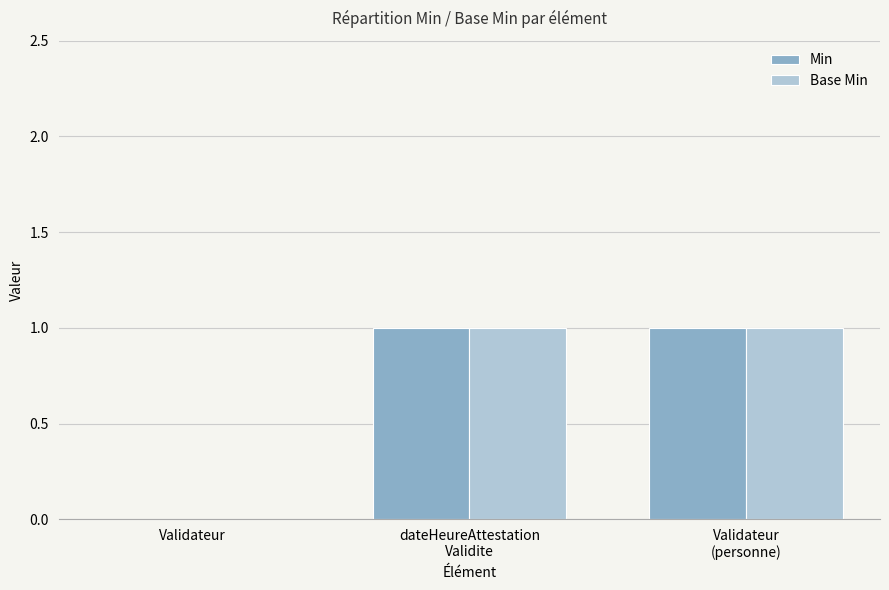

True or false: Base Min has a value of -1 at Validateur.

False